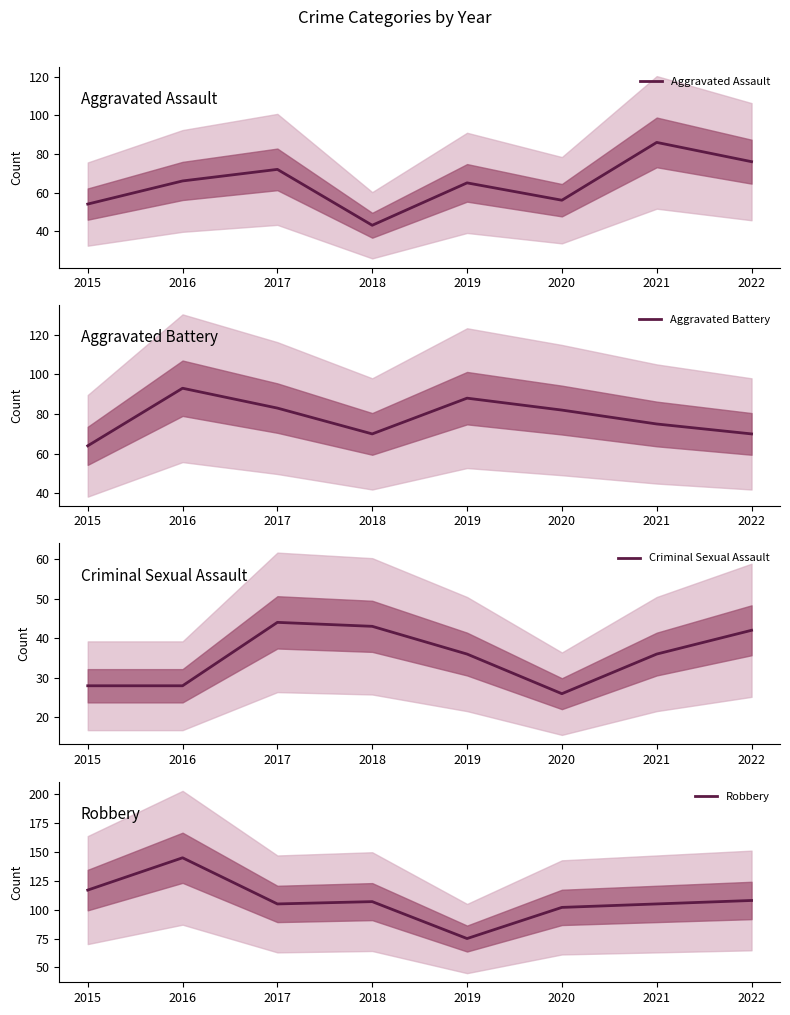

True or false: Robbery has a value of 107 at 2018.

True